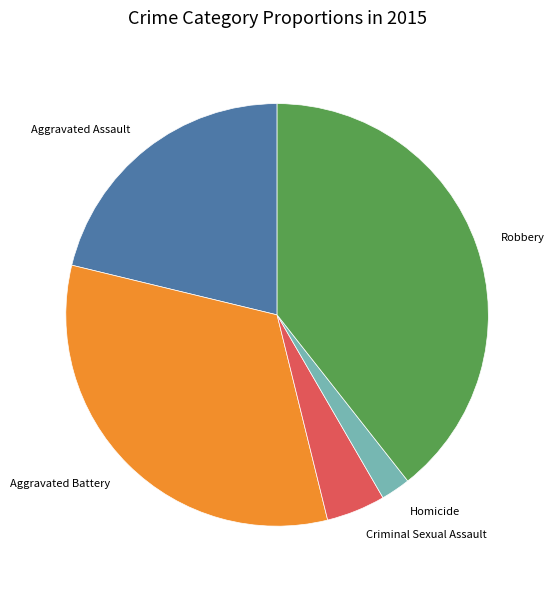

Approximately how many times larger is the value at Criminal Sexual Assault compared to Robbery?

0.1